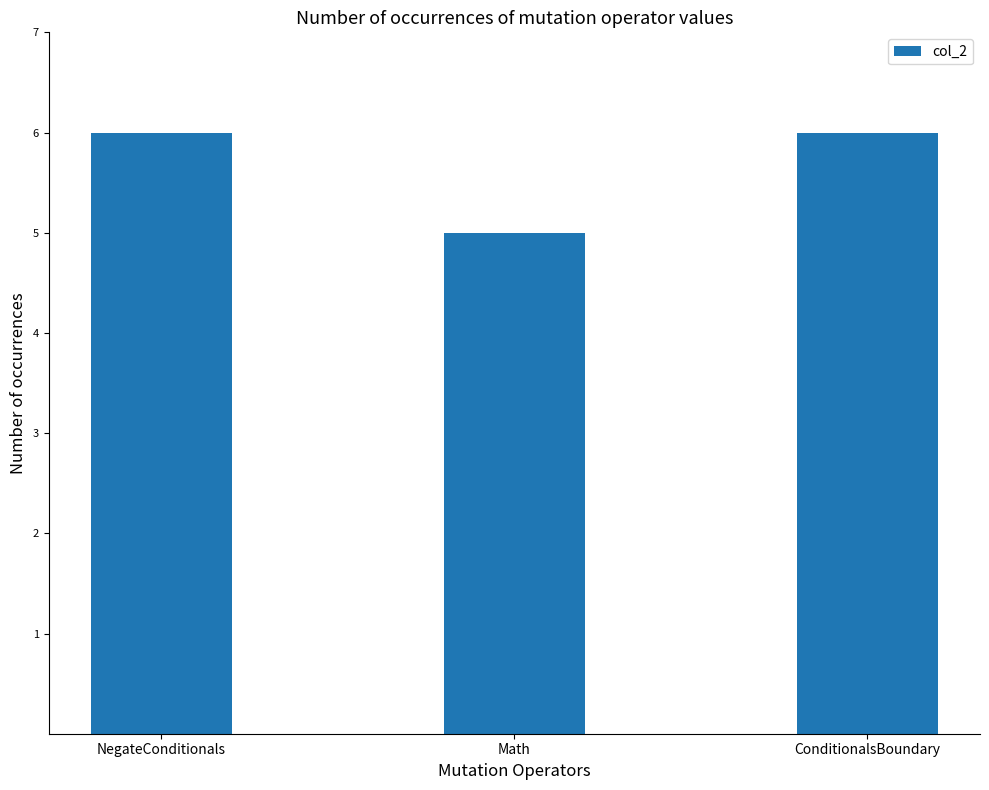

How many bars are there in total?

3